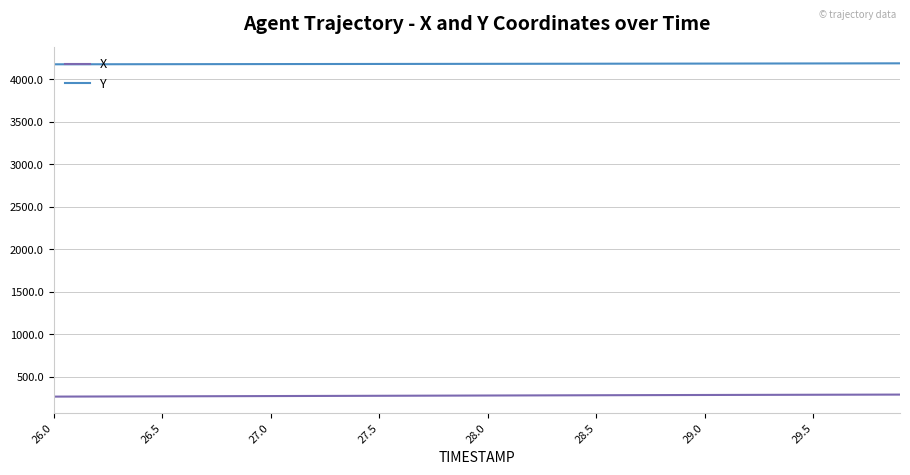

True or false: Y and X cross at least once.

False